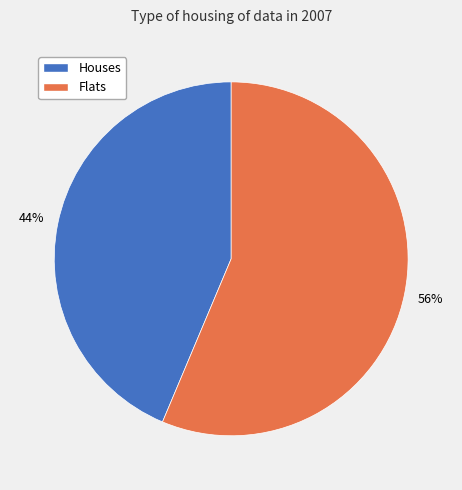

Between Houses and Flats, which is larger?

Flats